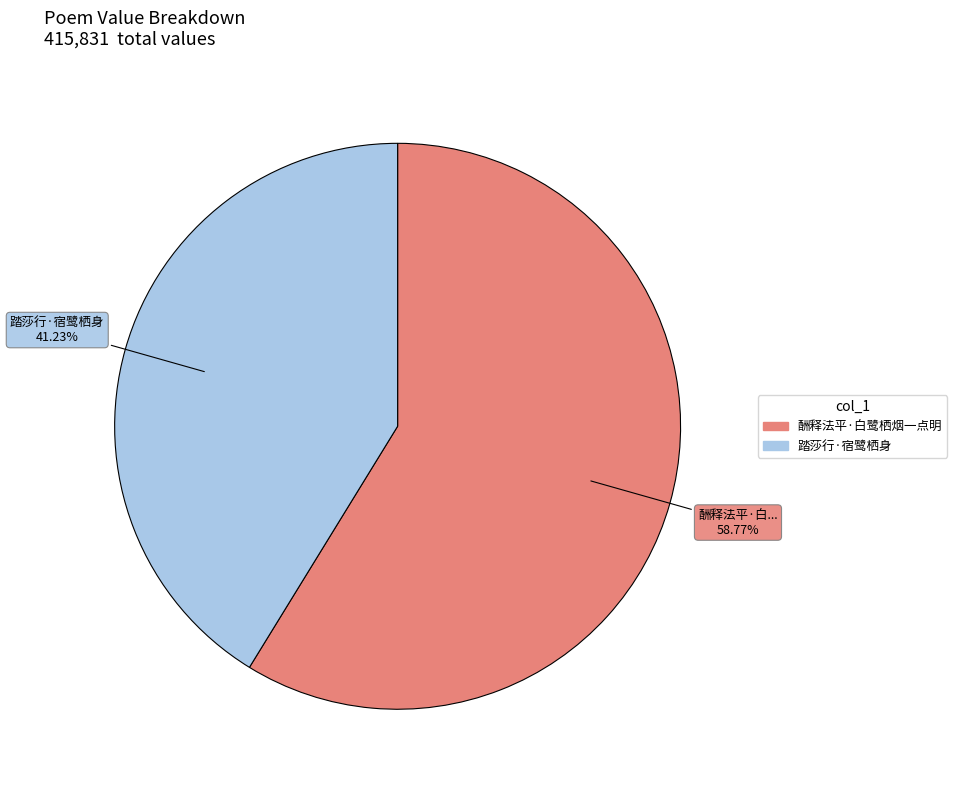

What is the largest slice in the pie chart?

酬释法平·白鹭栖烟一点明